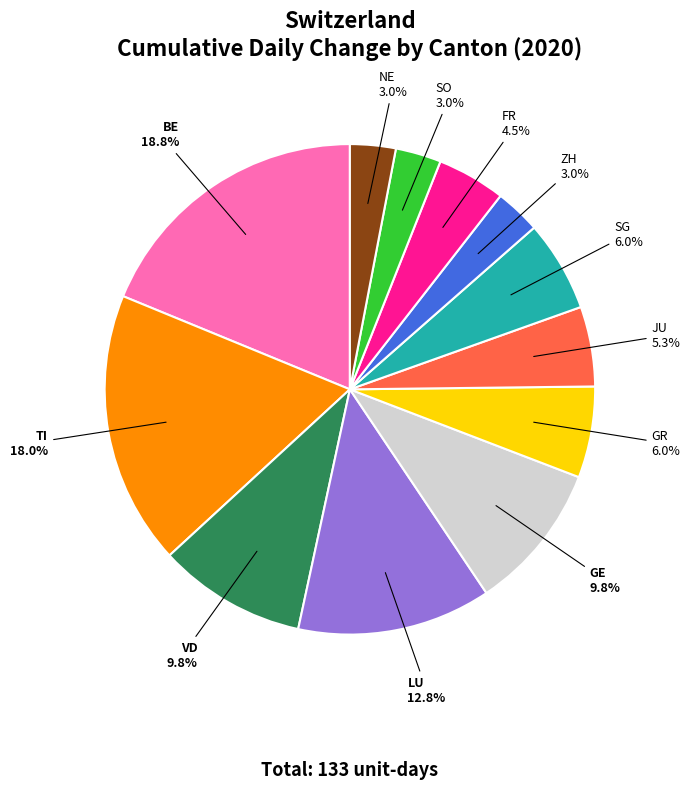

Is there any slice that represents more than half of the pie?

No